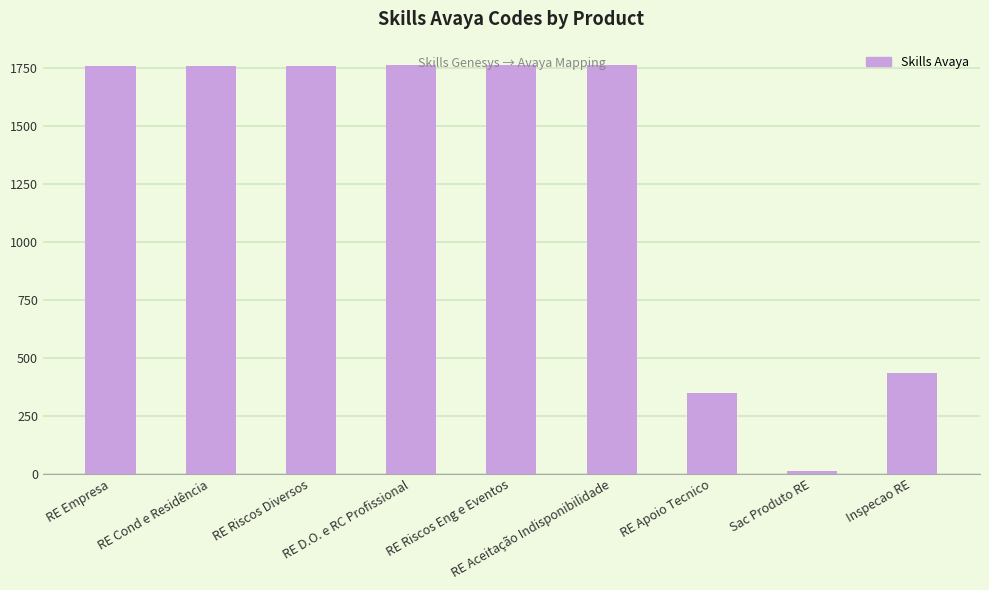

What is the label of the 7th bar from the right?

RE Riscos Diversos